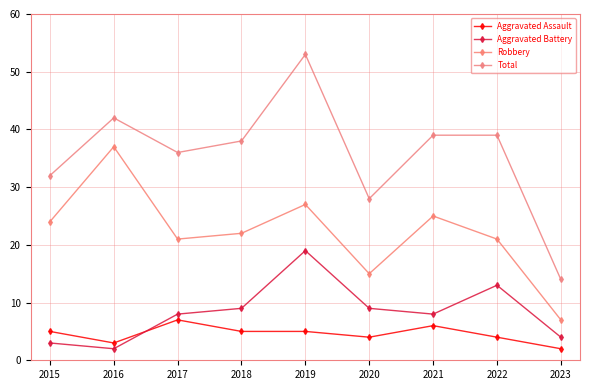

The Aggravated Battery series shows 8 at 2021. True or false?

True